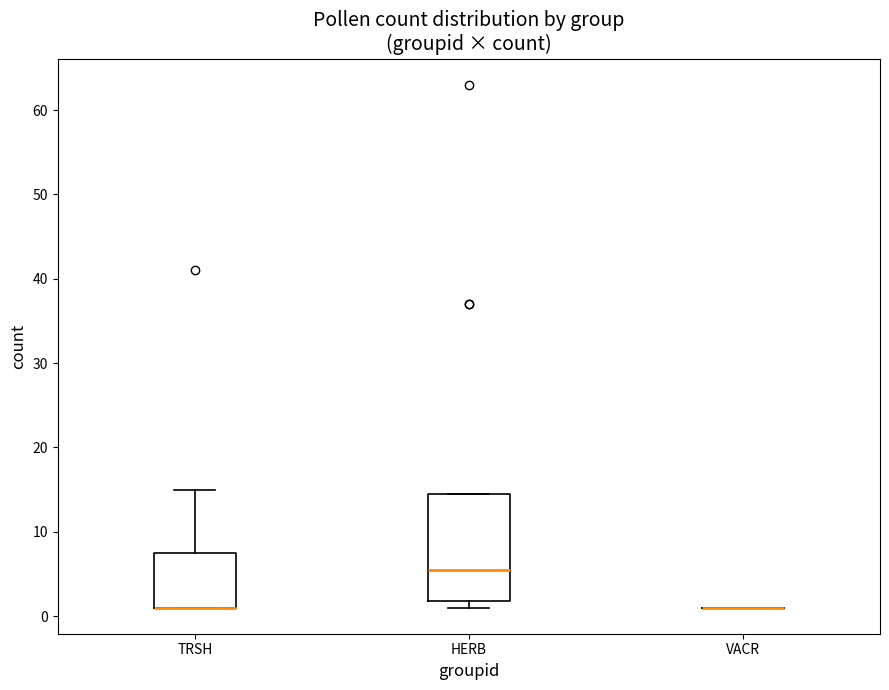

Reading left to right, read every box against the y-axis: the position of its median line, the range the box covers, and the ends of its whiskers. The values are not printed on the chart, so give them approximately, as read against the axis.

TRSH: median 1 (drawn on the box's lower edge), box 1 to 8, whiskers 1 to 15
HERB: median 6, box 2 to 15, whiskers 1 to 15
VACR: box collapsed to a line at 1, whiskers 1 to 1